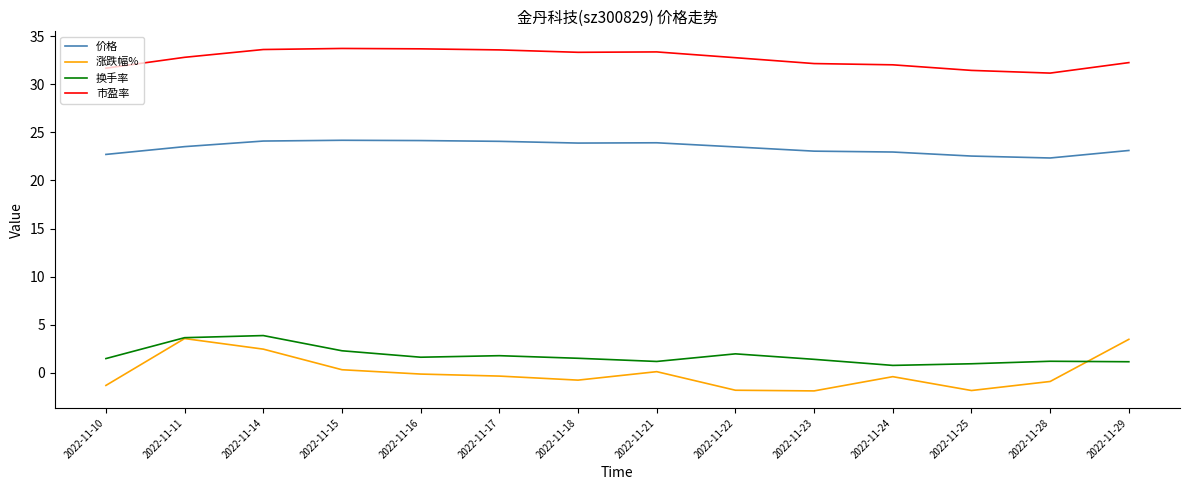

What is the total value across all series at 2022-11-25?

53.1